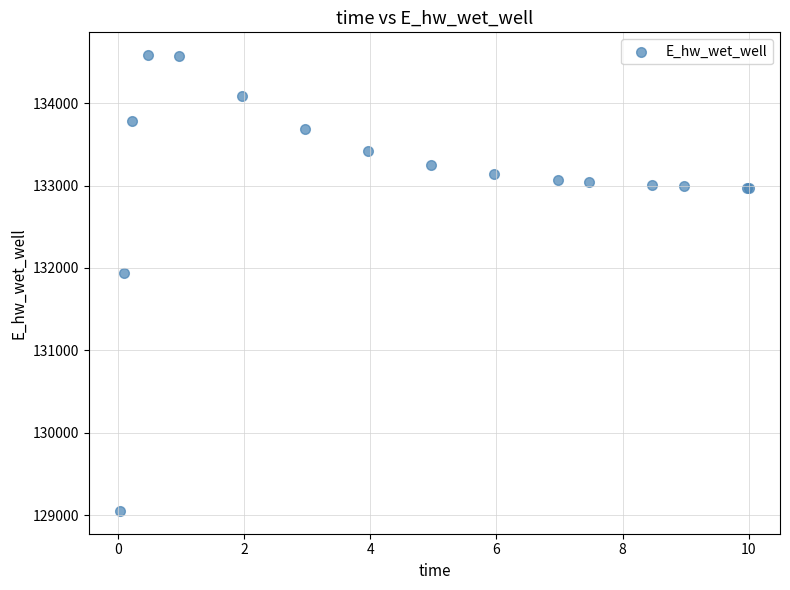

What Y value in the scatter plot is closest to 131817?

131937.3